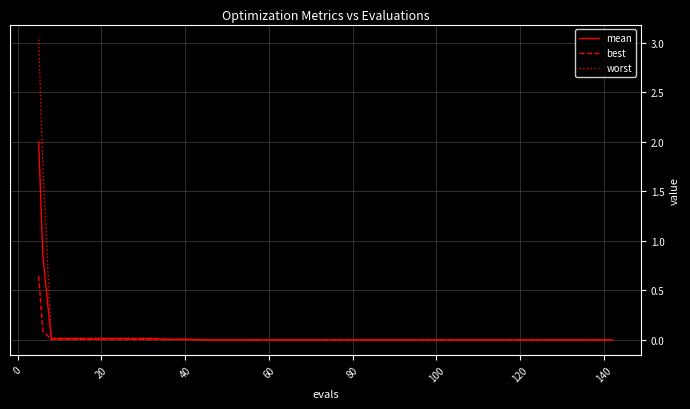

What is the highest value of the mean series?

2.0